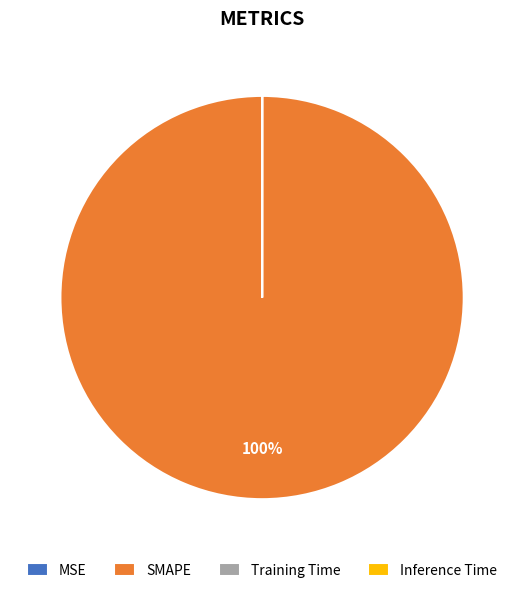

To the nearest percent, what is the average slice percentage?

25%